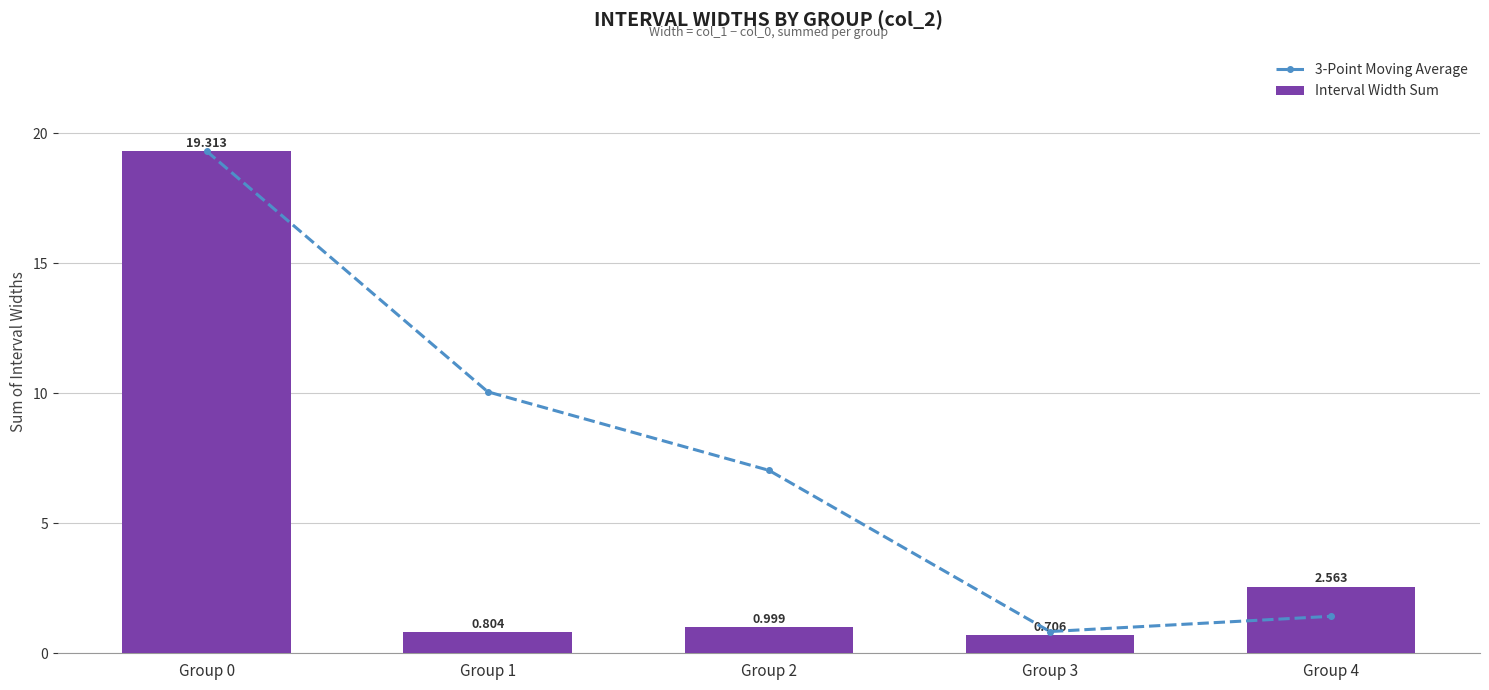

The Interval Width Sum series shows 0.4 at Group 3. True or false?

False